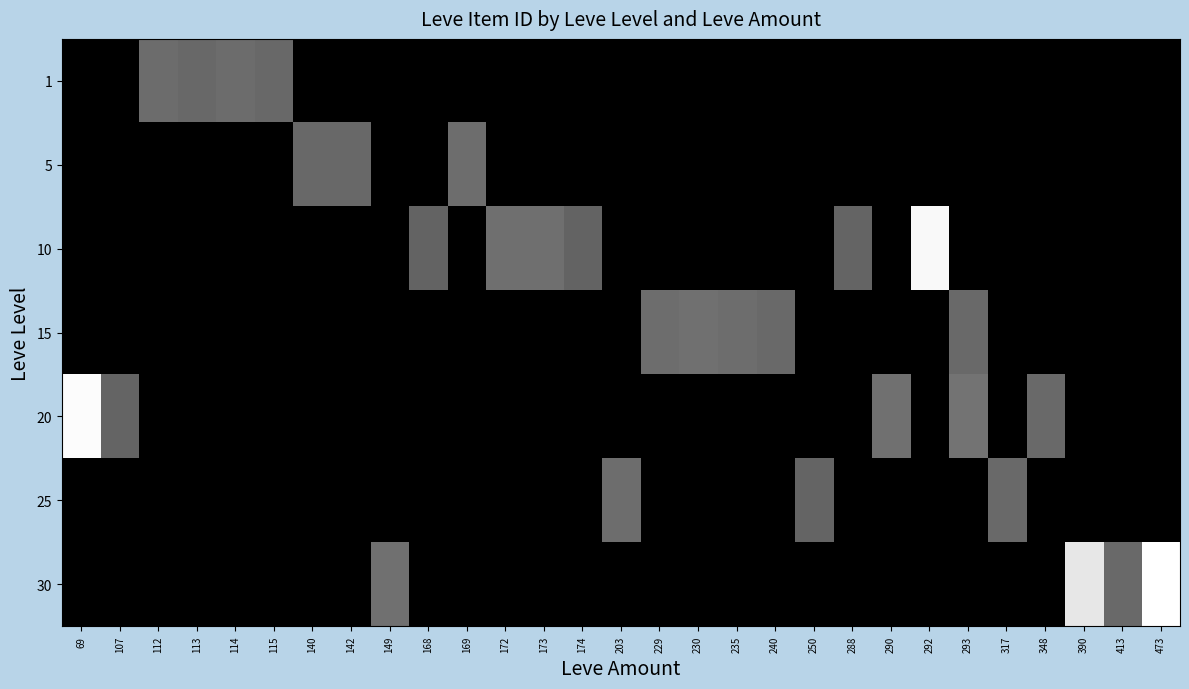

What is the spread (max minus min) of values at 174?

2666